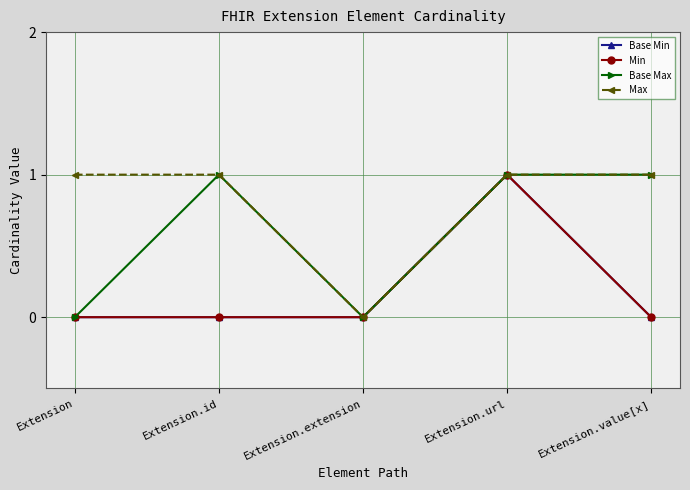

Is this an area chart (filled region under the line)?

No